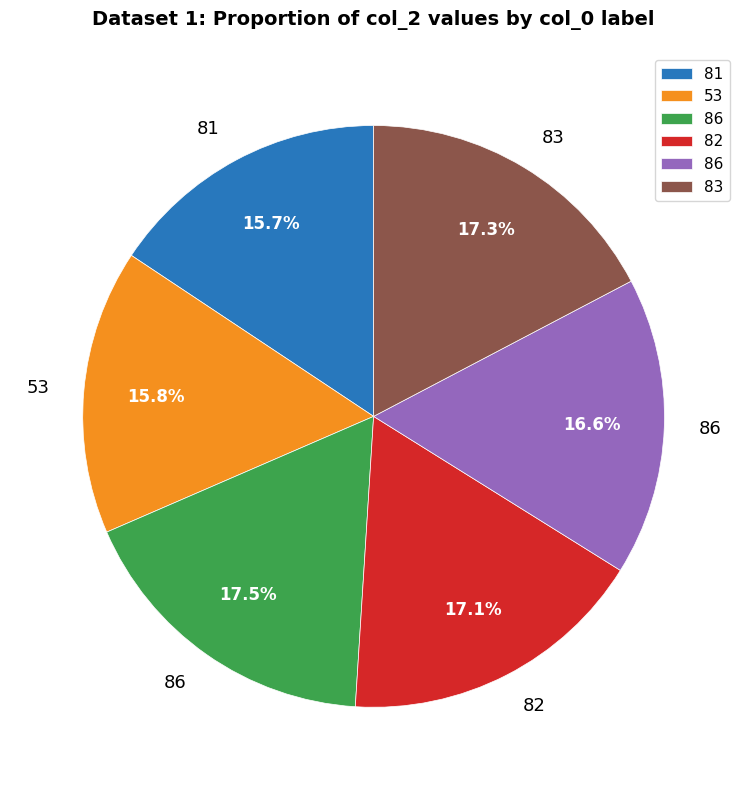

Count the number of slices in the pie.

6